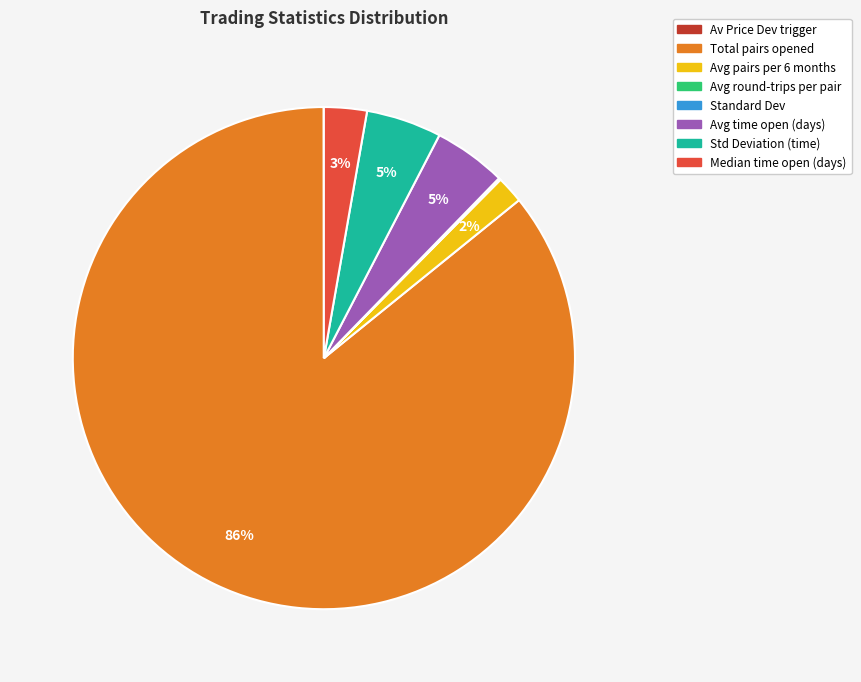

Is there a majority slice in this chart?

Yes